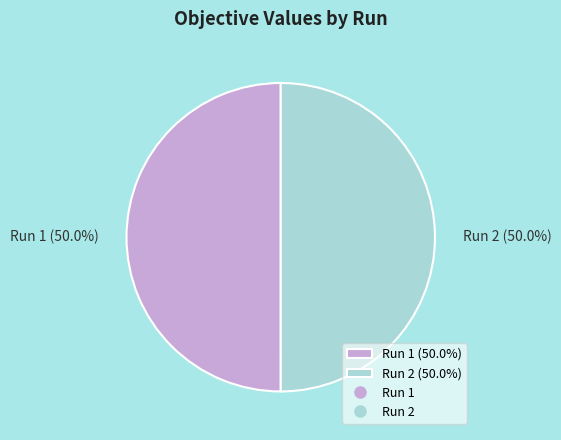

To the nearest percent, what portion does Run 1 represent?

50%